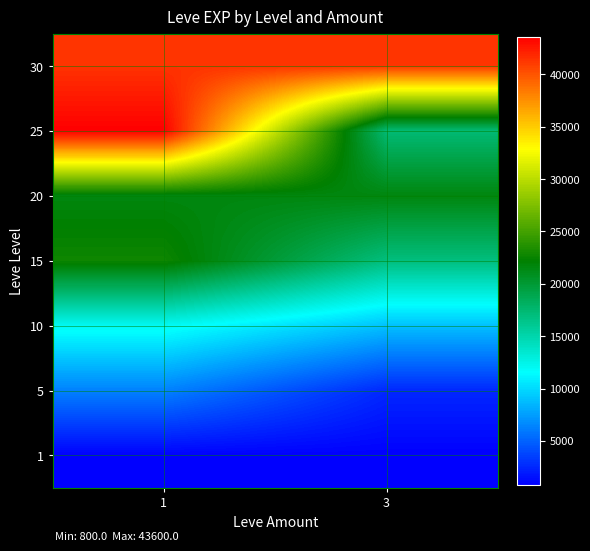

Between 3 and 1, which is larger?

3